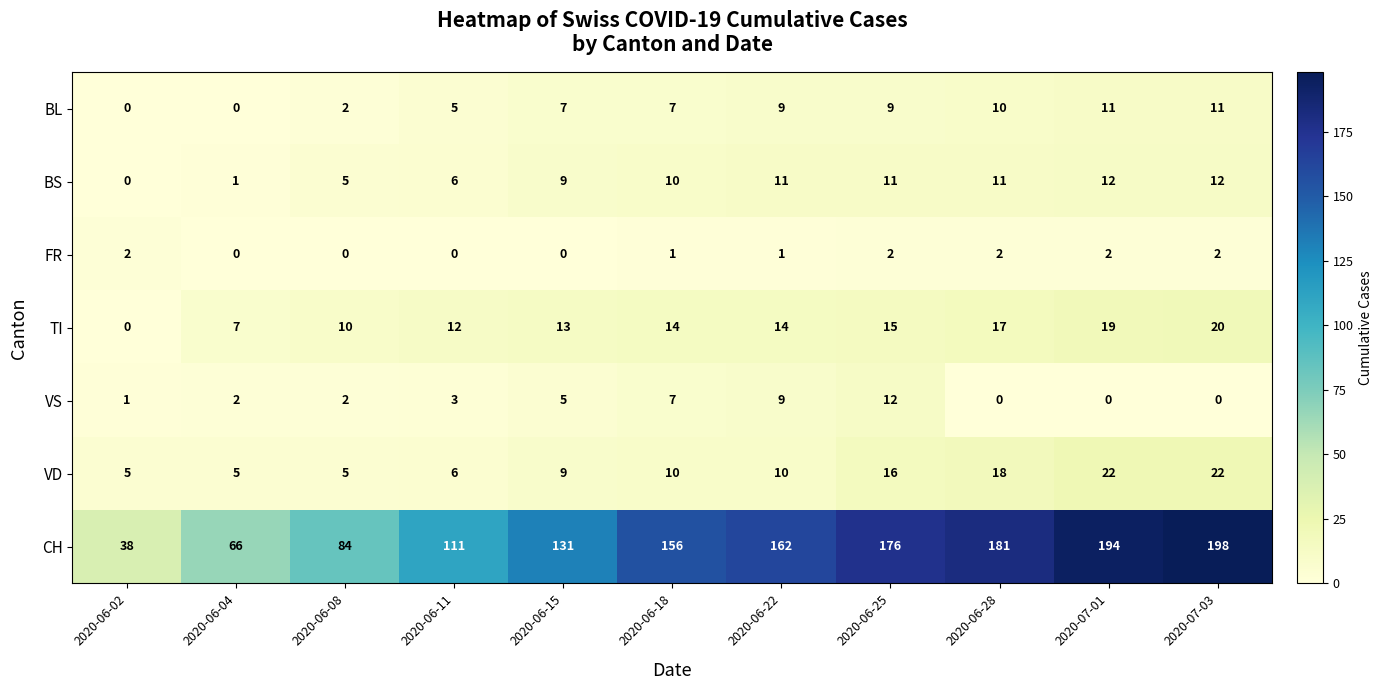

How many values in the VD series are below 10?

5